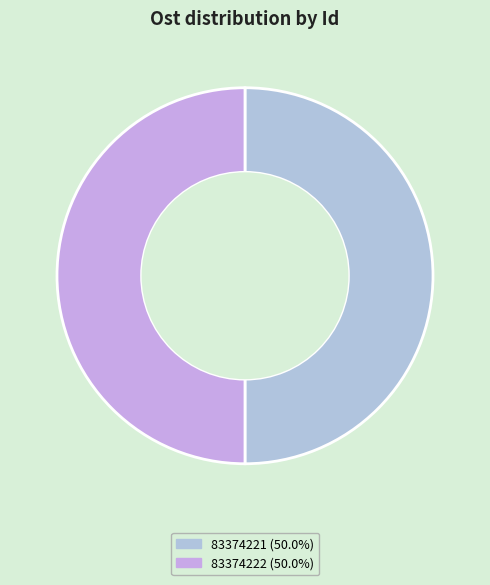

To the nearest percent, what percentage of the pie is 83374221?

50%